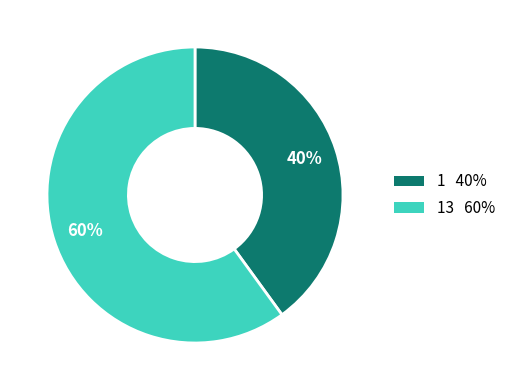

To the nearest percent, what is the average slice percentage?

50%